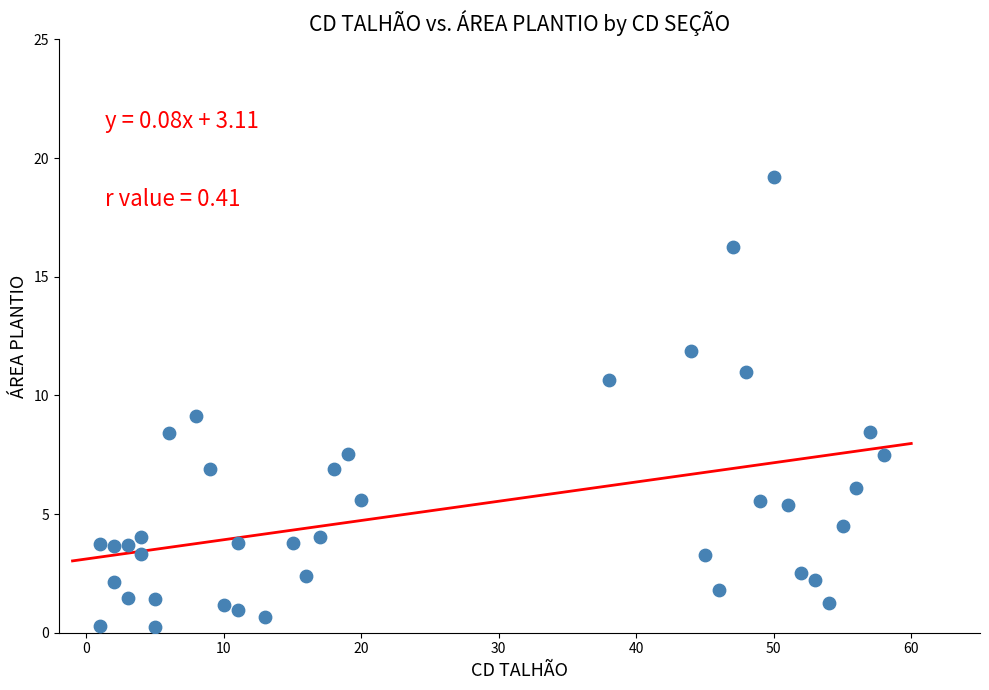

What is the range of X values (max minus min)?

57.0